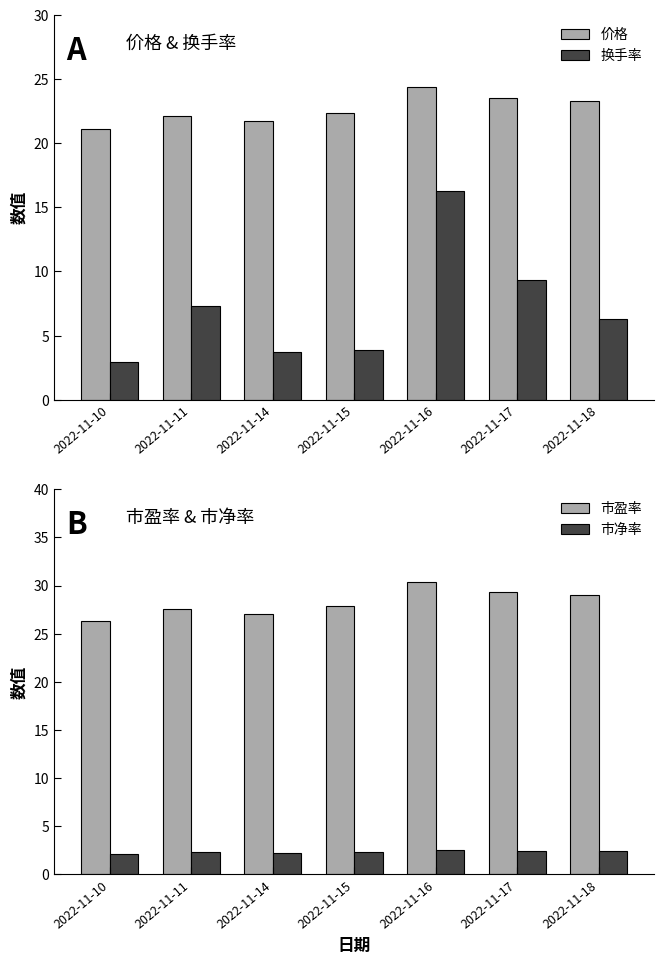

True or false: 换手率 has a value of 6.3 at 2022-11-18.

True